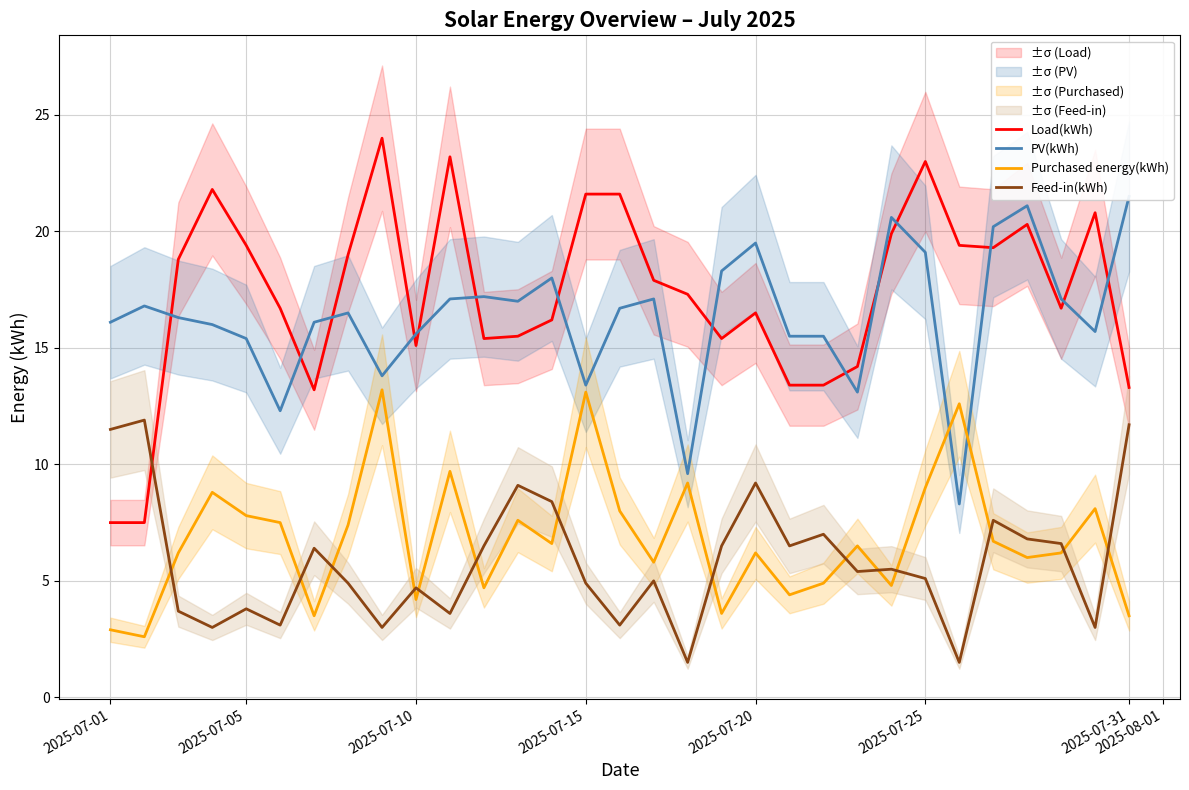

At how many categories does at least one series exceed 2?

31